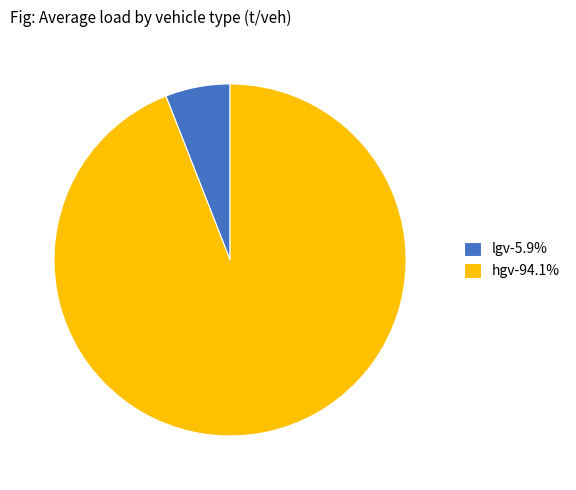

Count the number of slices in the pie.

2